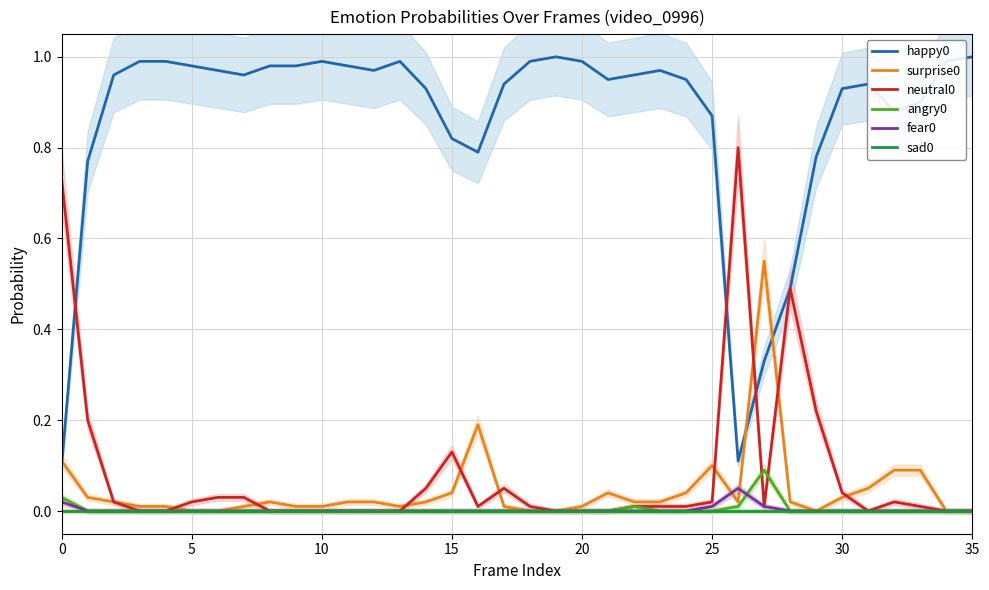

How many distinct data groups are displayed?

6